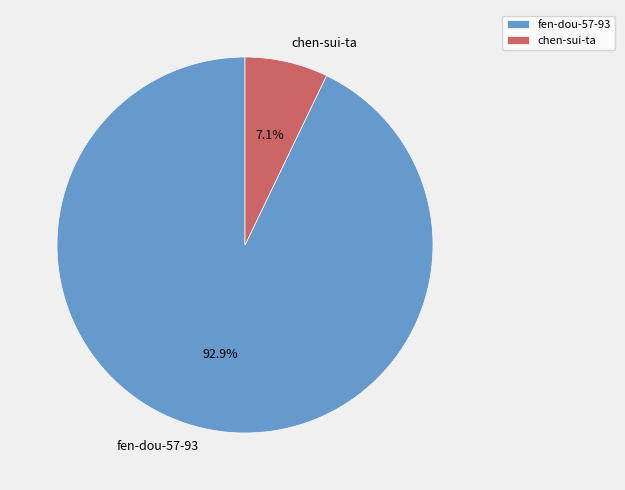

How many segments does this pie chart have?

2